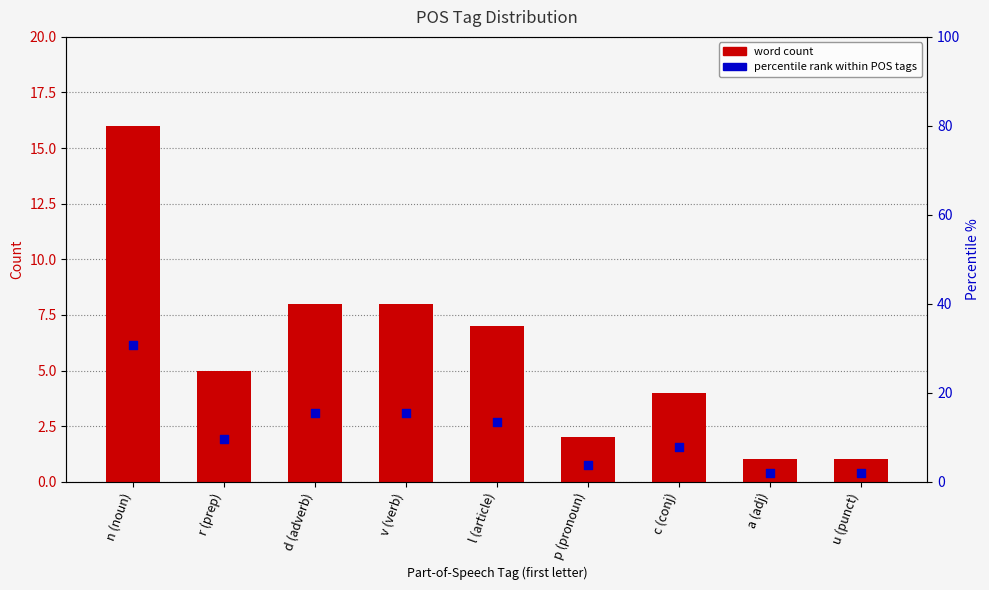

Which series contains the highest Y value?

percentile %